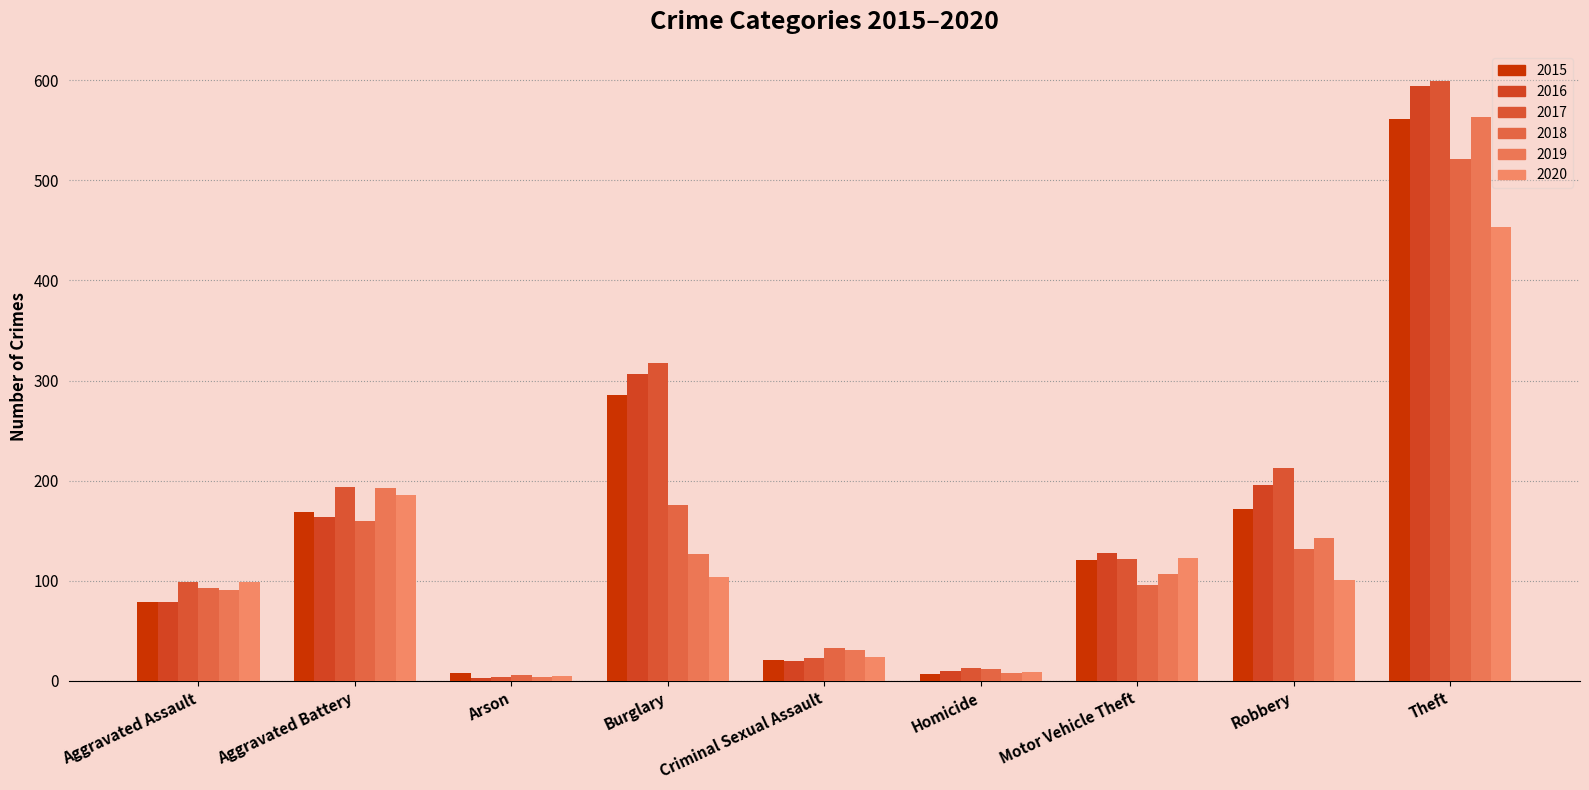

Reading left to right, extract all data points from this chart.

2015: Aggravated Assault=79	Aggravated Battery=169	Arson=8	Burglary=286	Criminal Sexual Assault=21	Homicide=7	Motor Vehicle Theft=121	Robbery=172	Theft=561
2016: Aggravated Assault=79	Aggravated Battery=164	Arson=3	Burglary=307	Criminal Sexual Assault=20	Homicide=10	Motor Vehicle Theft=128	Robbery=196	Theft=594
2017: Aggravated Assault=99	Aggravated Battery=194	Arson=4	Burglary=318	Criminal Sexual Assault=23	Homicide=13	Motor Vehicle Theft=122	Robbery=213	Theft=599
2018: Aggravated Assault=93	Aggravated Battery=160	Arson=6	Burglary=176	Criminal Sexual Assault=33	Homicide=12	Motor Vehicle Theft=96	Robbery=132	Theft=521
2019: Aggravated Assault=91	Aggravated Battery=193	Arson=4	Burglary=127	Criminal Sexual Assault=31	Homicide=8	Motor Vehicle Theft=107	Robbery=143	Theft=563
2020: Aggravated Assault=99	Aggravated Battery=186	Arson=5	Burglary=104	Criminal Sexual Assault=24	Homicide=9	Motor Vehicle Theft=123	Robbery=101	Theft=453